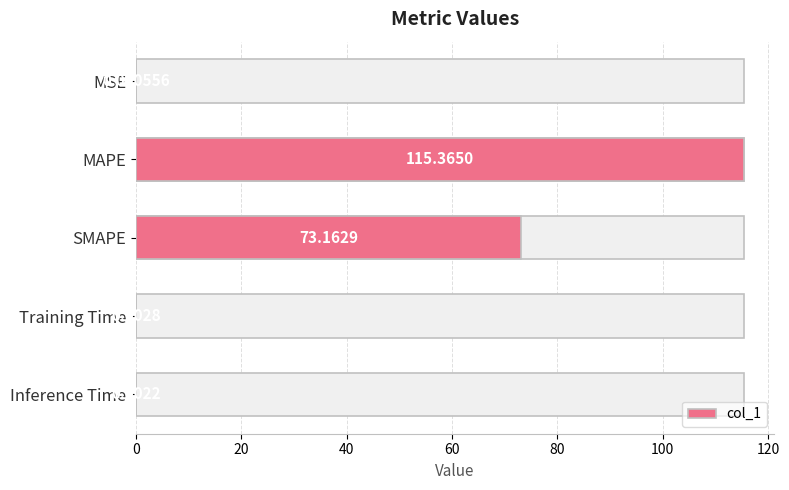

What is the difference between the maximum and minimum values?

115.4